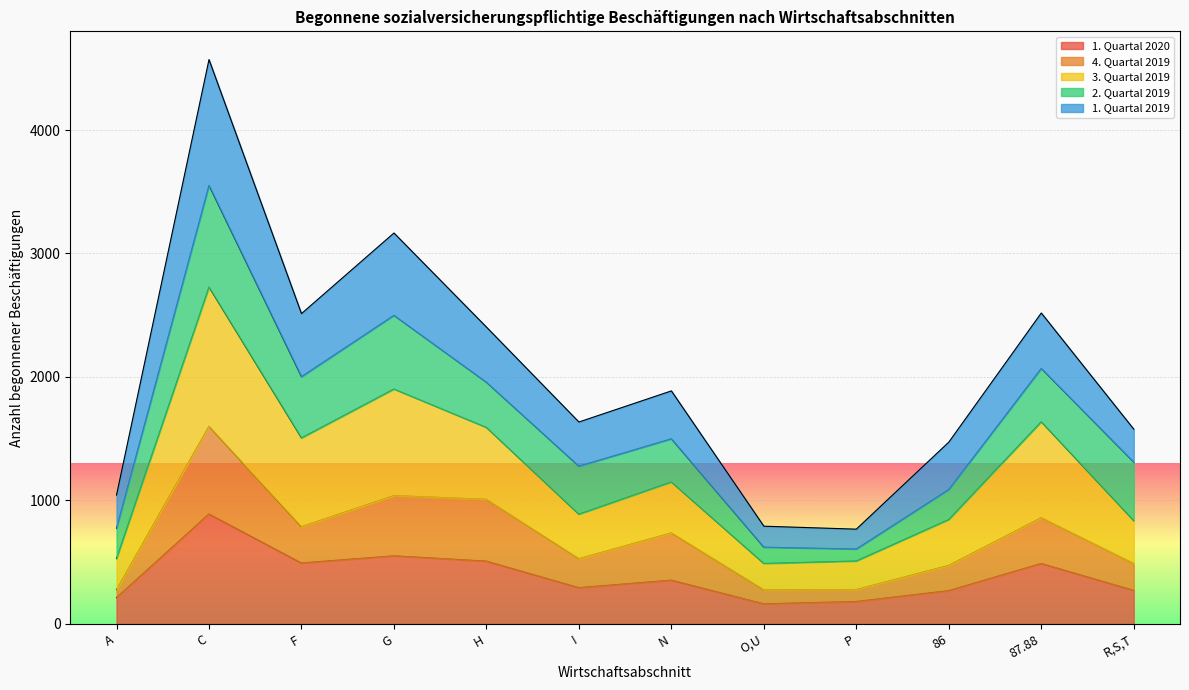

True or false: 3. Quartal 2019 and 4. Quartal 2019 intersect in this chart.

False